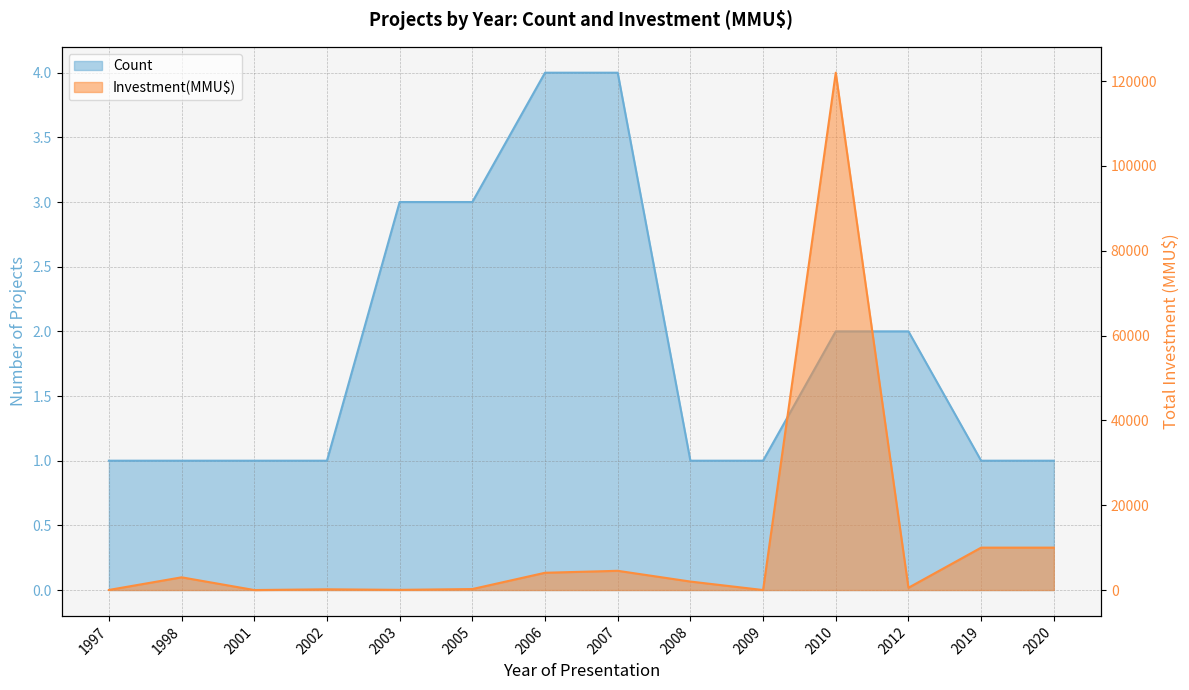

At which category is the sum across all series the highest?

2010